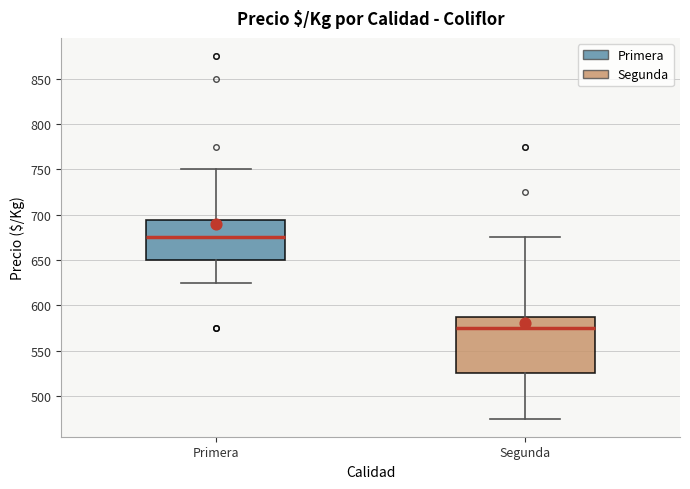

Reading left to right, read every box against the y-axis: the position of its median line, the range the box covers, and the ends of its whiskers. The values are not printed on the chart, so give them approximately, as read against the axis.

Primera: median 675, box 650 to 695, whiskers 625 to 750
Segunda: median 575, box 525 to 590, whiskers 475 to 675